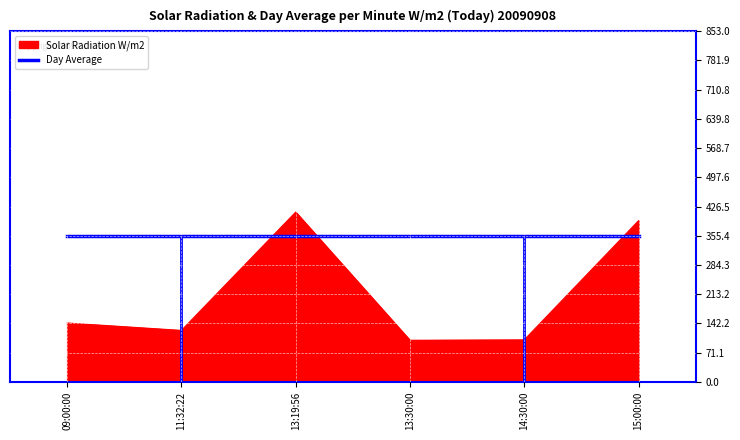

At which category does the chart reach its peak across all series?

13:19:56